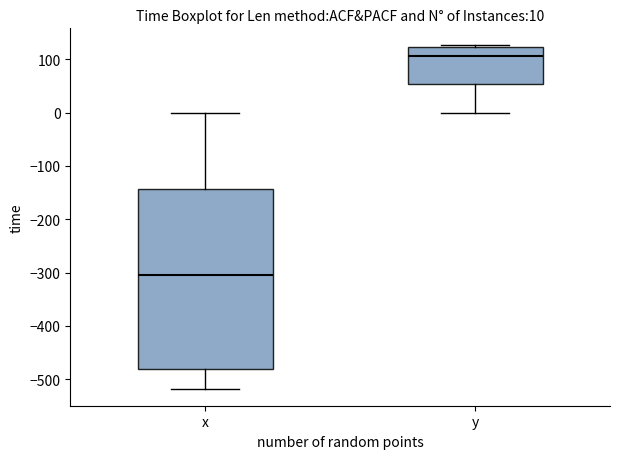

Which box's median line is the lowest?

x